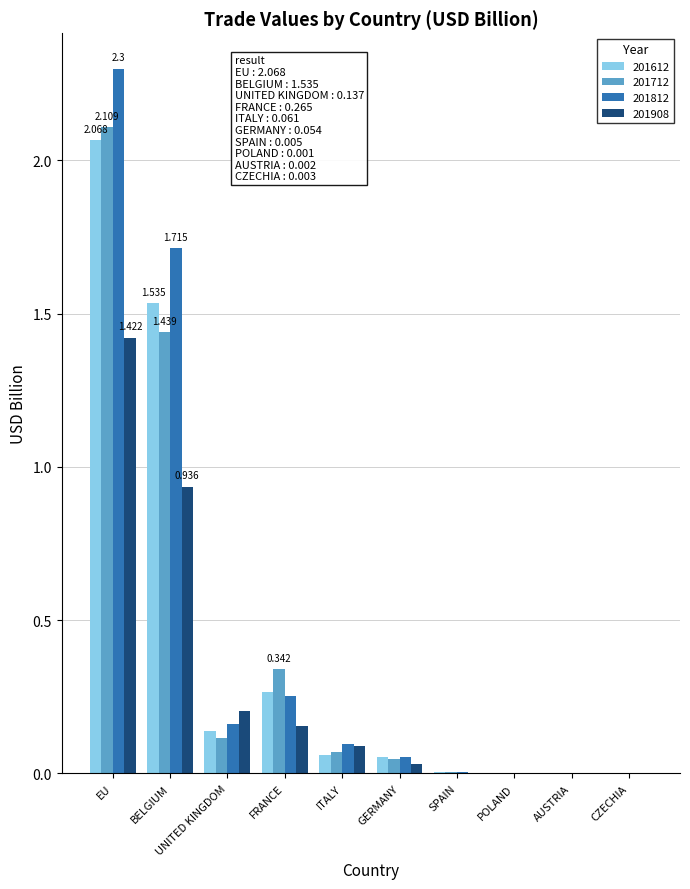

At which label is 201712 closest to 1?

BELGIUM